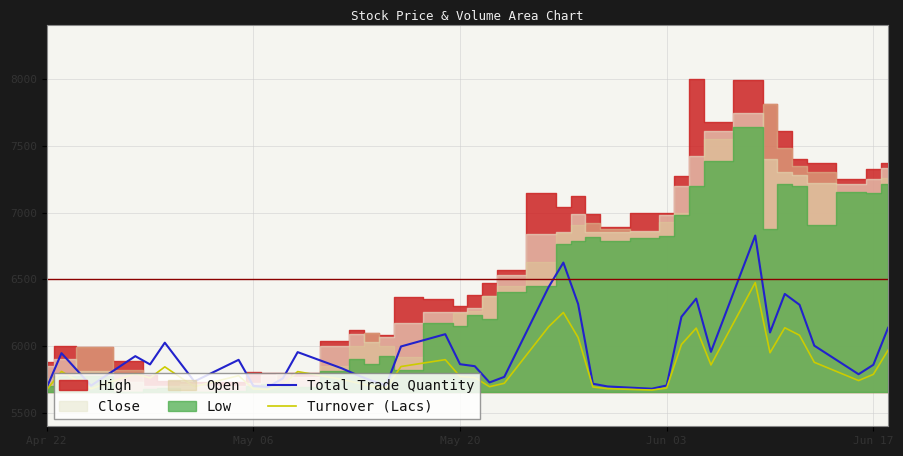

The value of Turnover (Lacs) at May 06 is 5679.4. True or false?

True